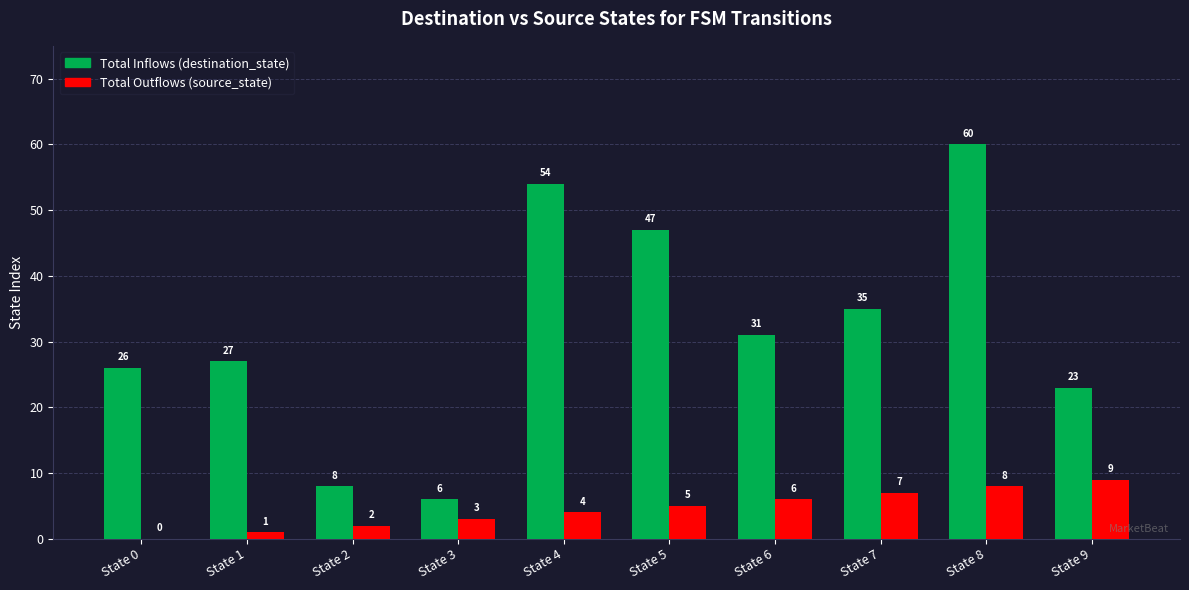

What is the approximate value of Total Outflows (source_state) at State 6?

6